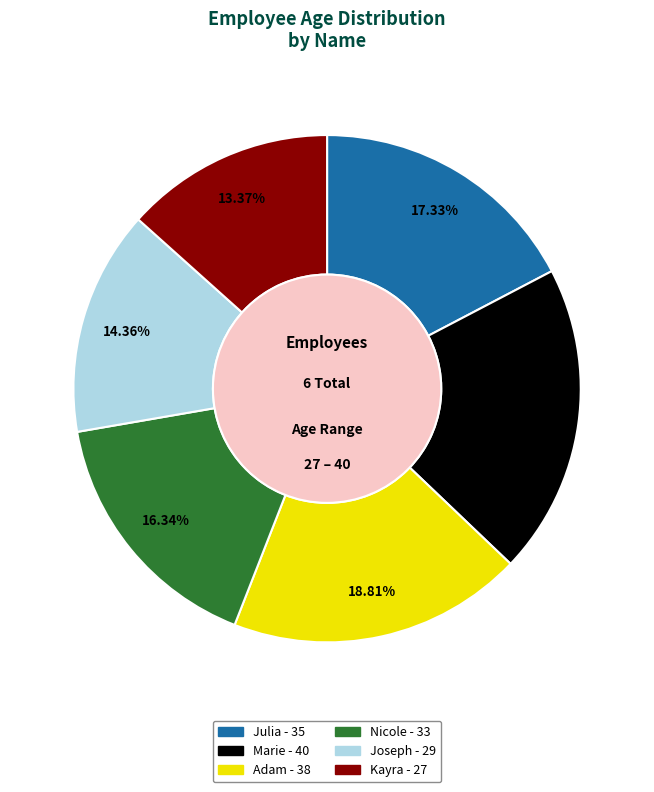

How many slices are in this pie chart?

6